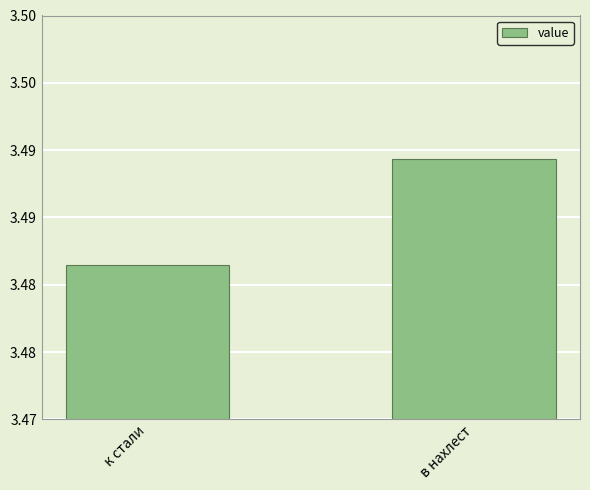

The chart shows a value of 3.5 at в нахлест. True or false?

True